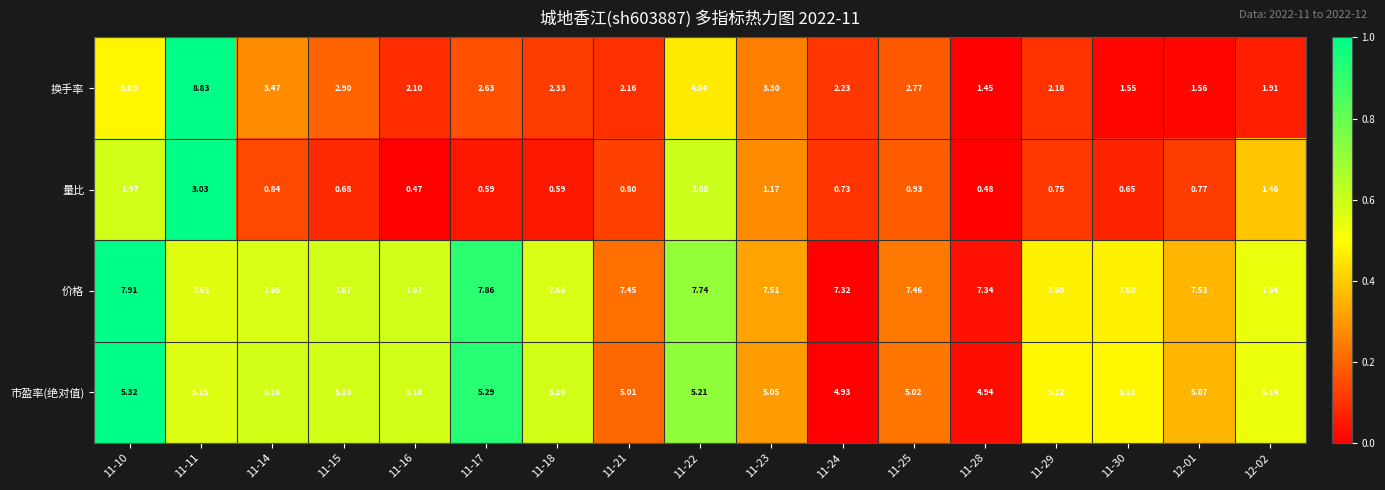

Which series has the widest spread of values?

换手率